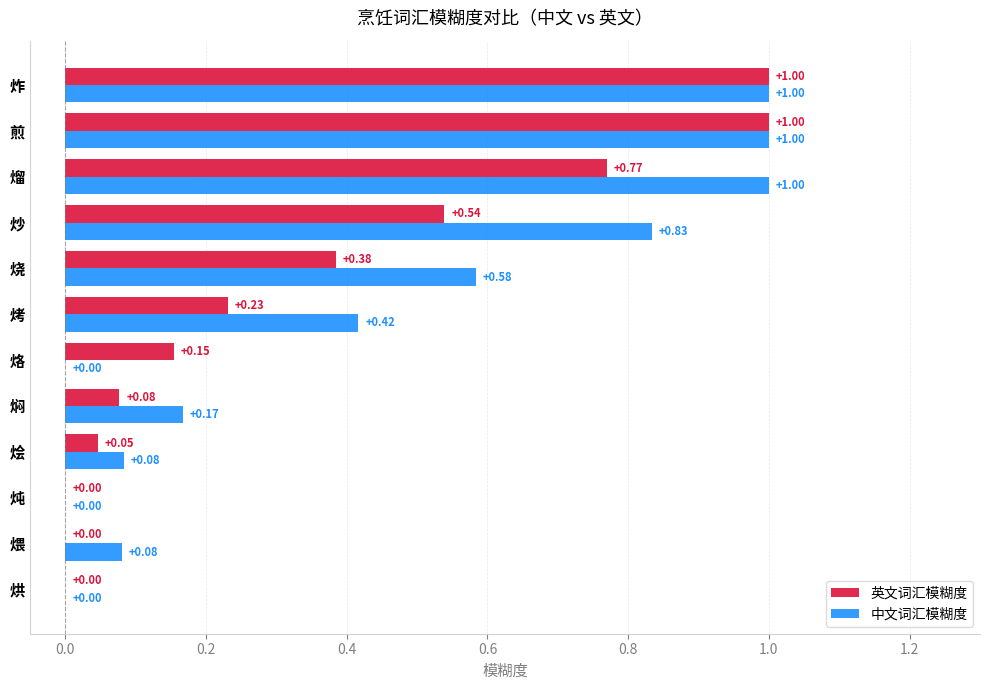

What are all the series names shown in the legend?

英文词汇模糊度, 中文词汇模糊度